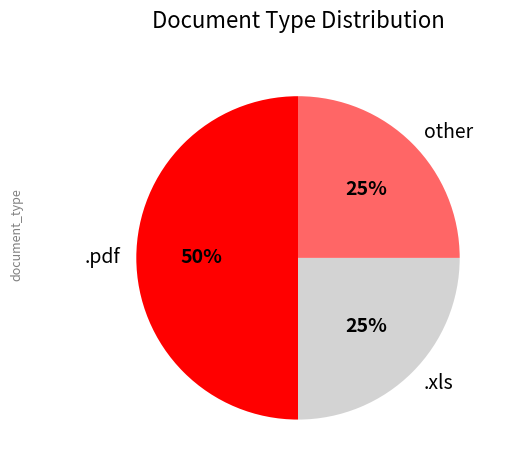

What is the largest slice in the pie chart?

.pdf